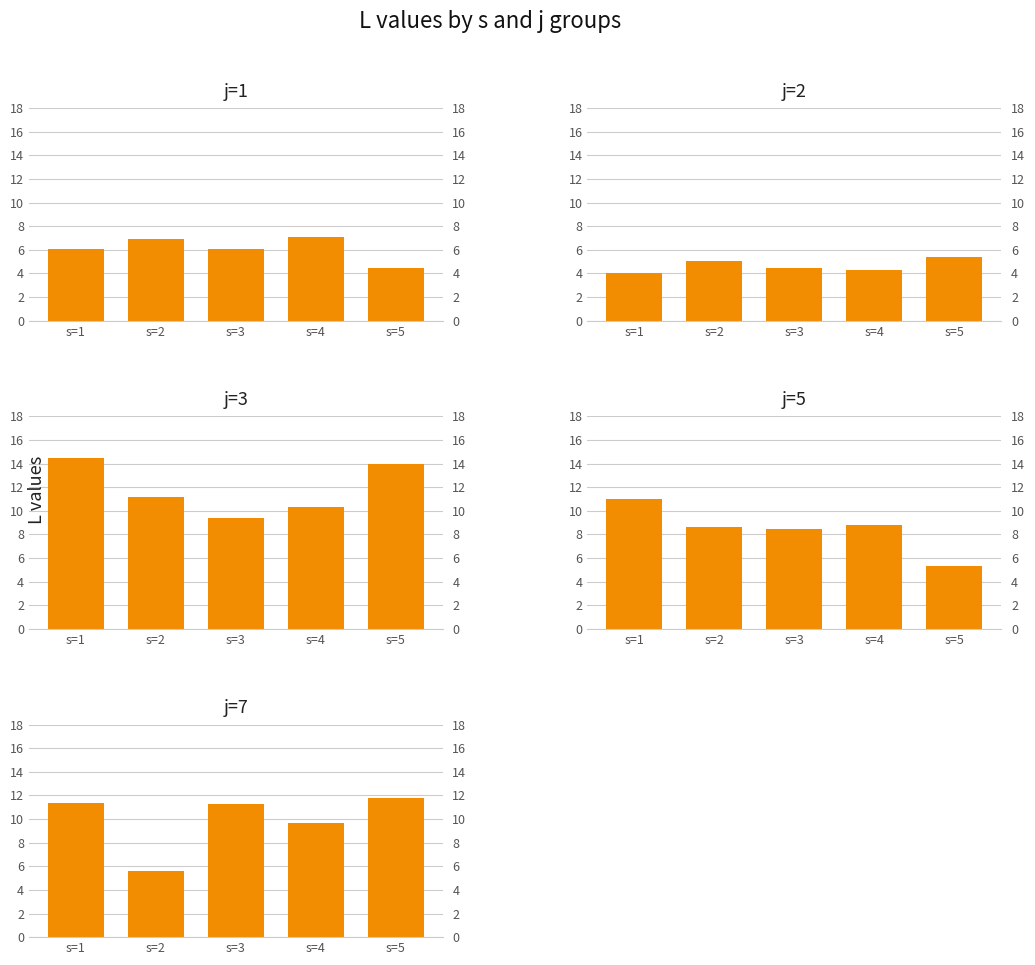

What is the value of the j=5 bar at the 5th from the left?

5.4